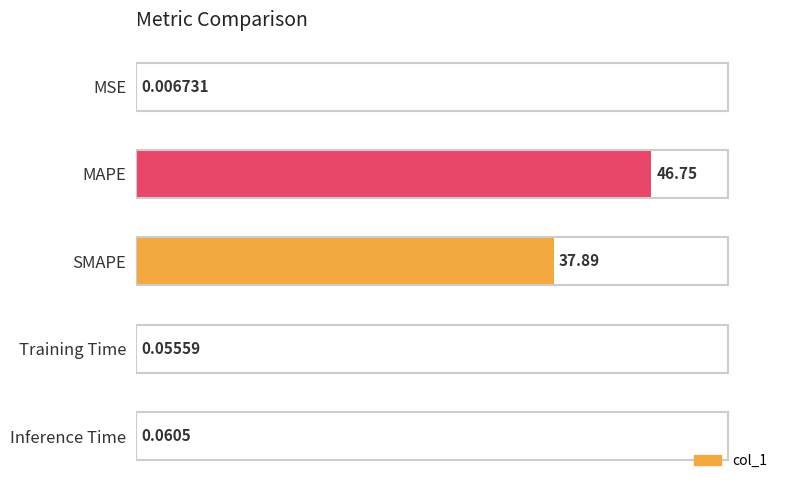

At which category does the chart reach its peak across all series?

MAPE